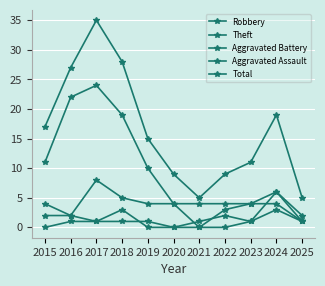

How many series are shown in this chart?

5